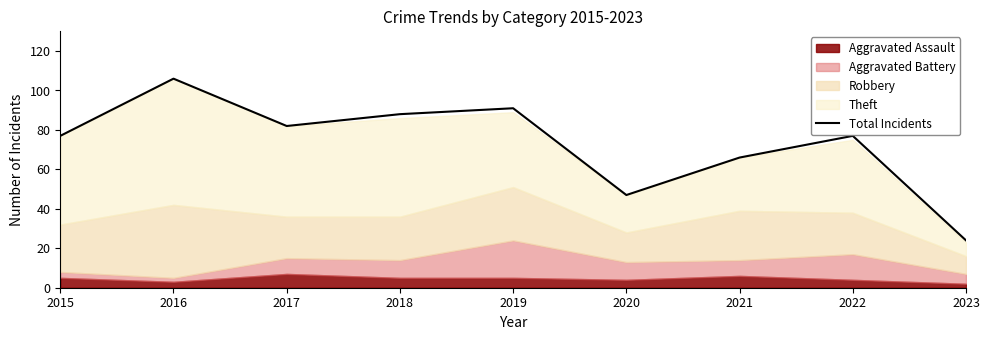

How many lines are shown in the chart?

1